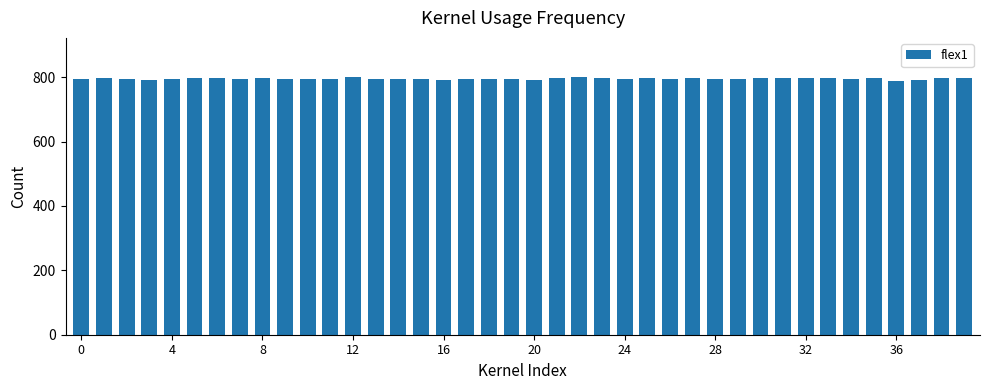

How many bars are there in total?

40